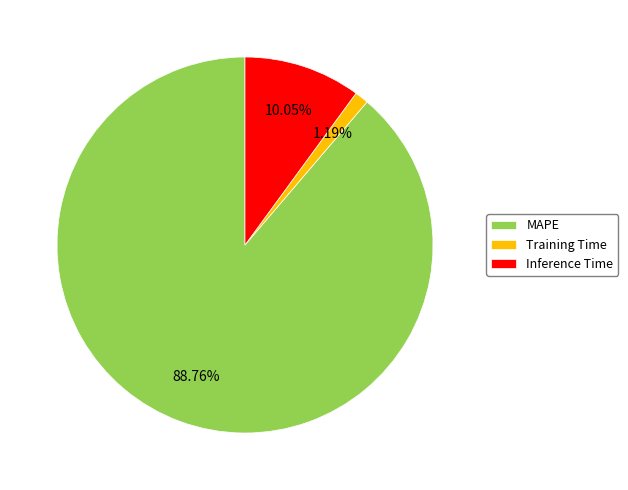

To the nearest percent, what percentage of the pie is Inference Time?

10%